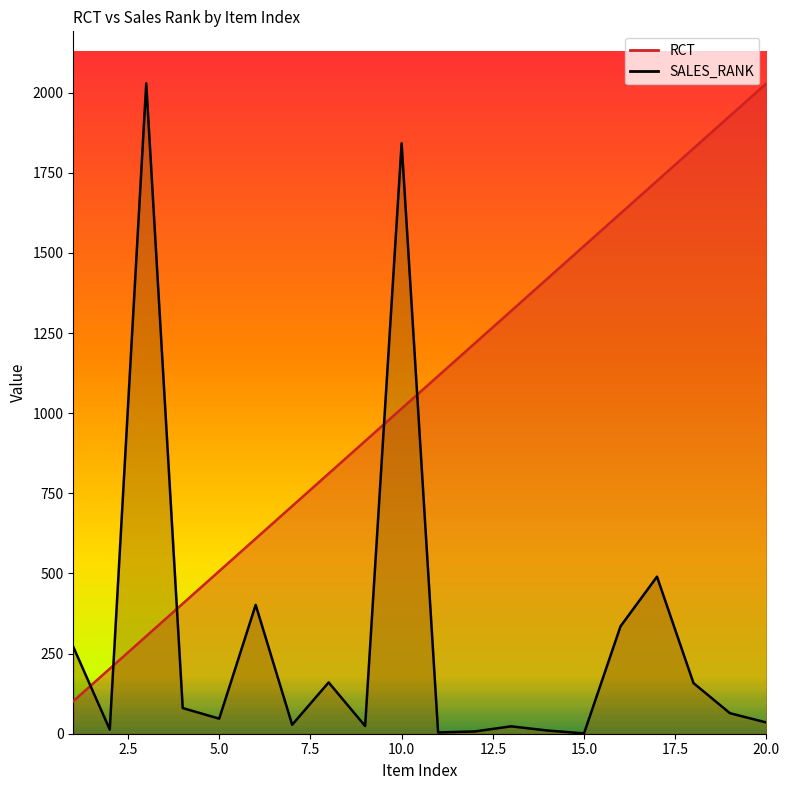

What is the sum of the SALES_RANK values at 15 and 17?

491.0